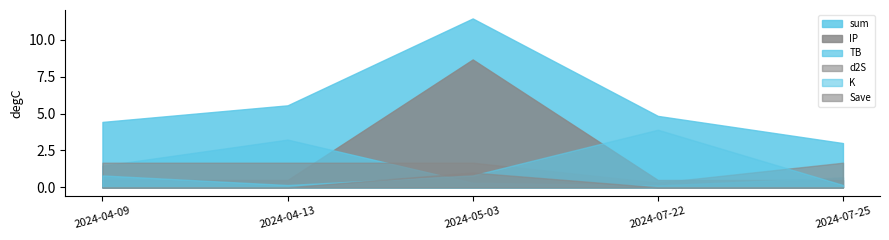

True or false: d2S and sum intersect in this chart.

False